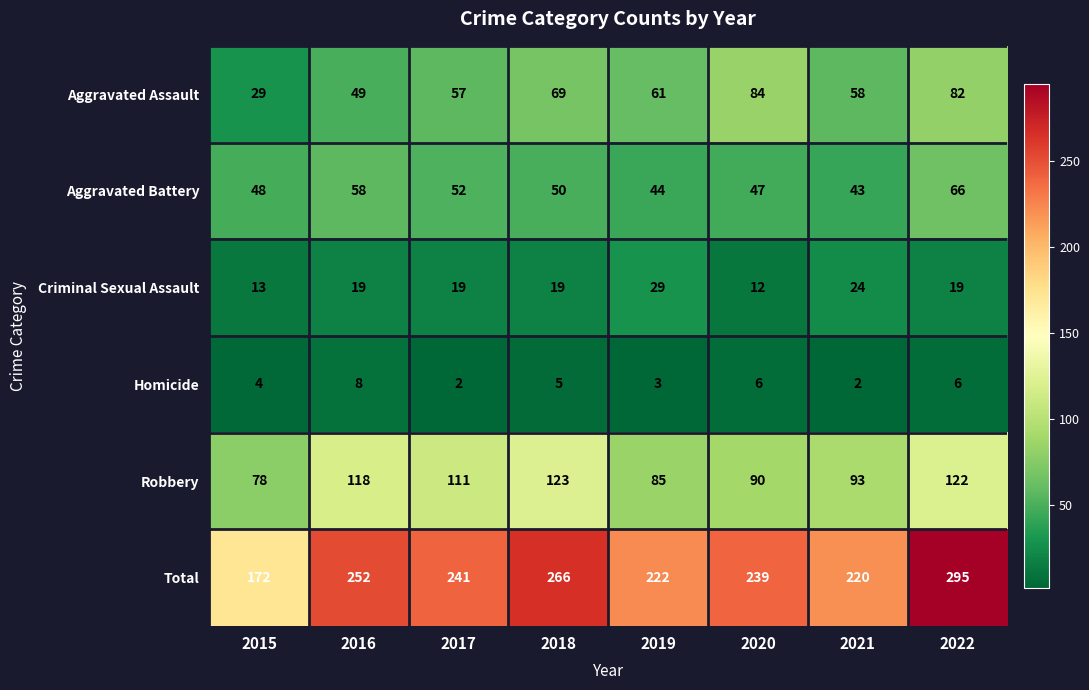

Where does the Homicide series first go above 5?

2016